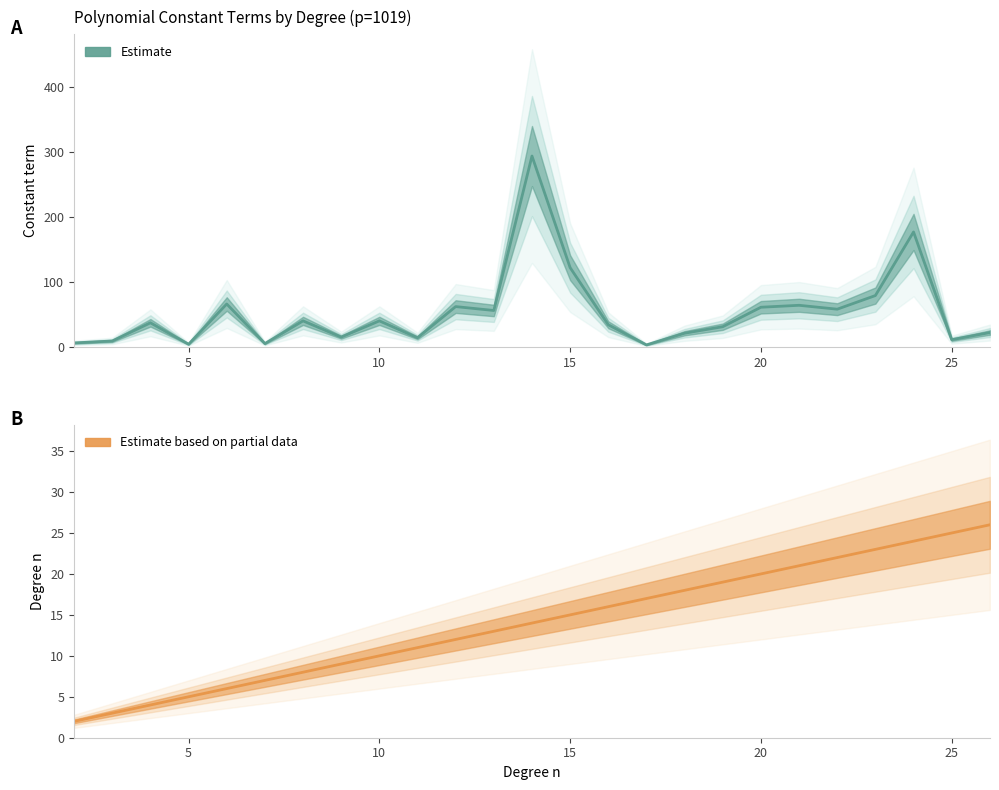

Which series has the largest total across all categories?

constant_term